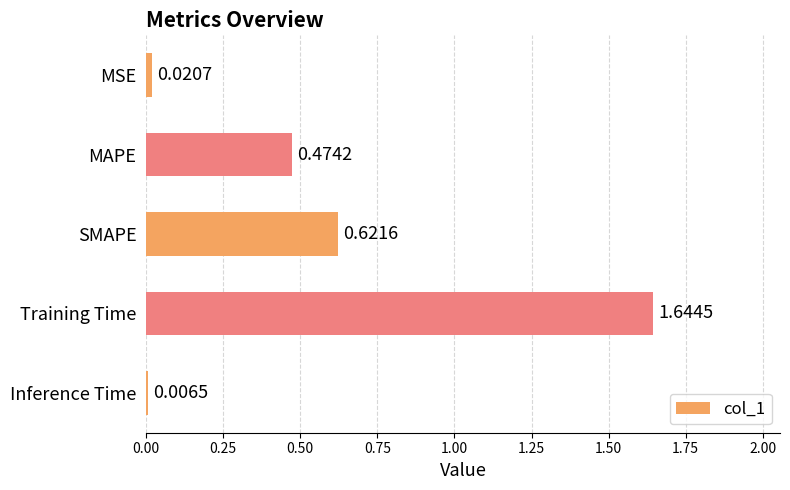

What is the ratio of the value at MAPE to the value at Training Time?

0.3